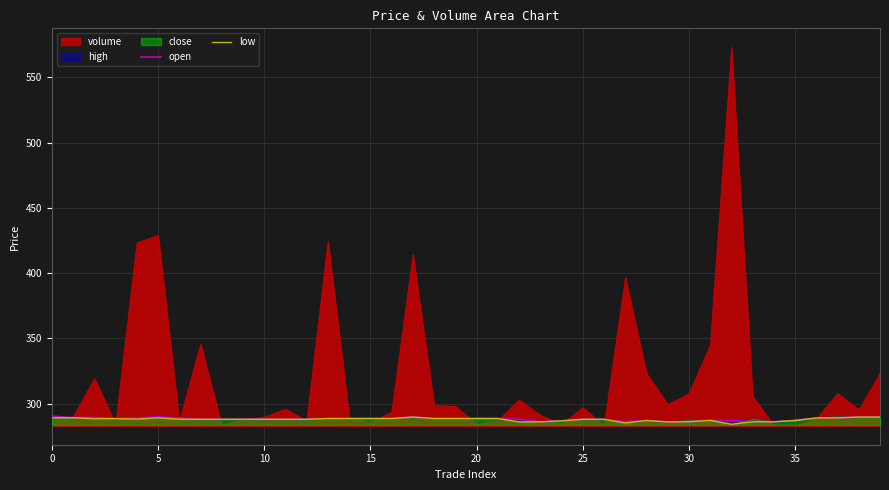

What is the minimum value for open?

286.0